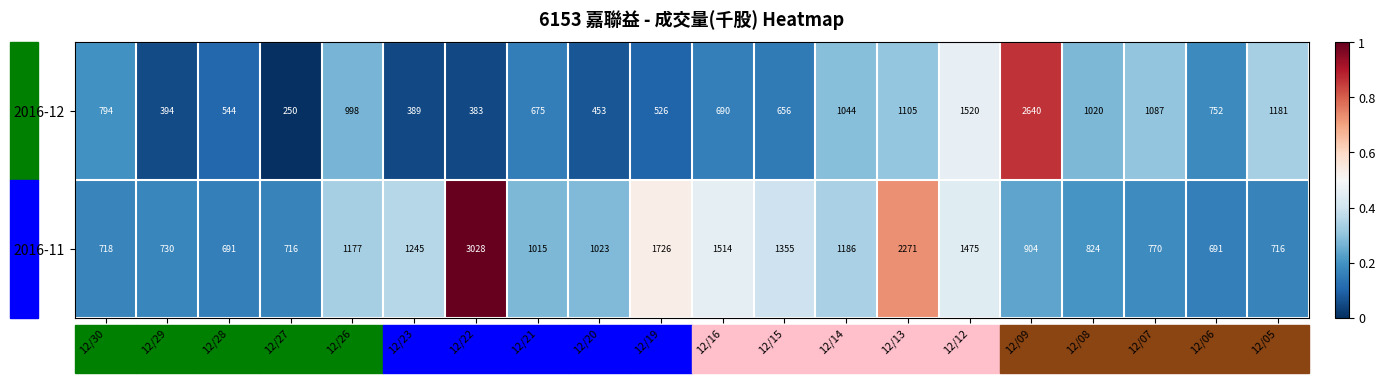

Which series has the largest total across all categories?

2016-11